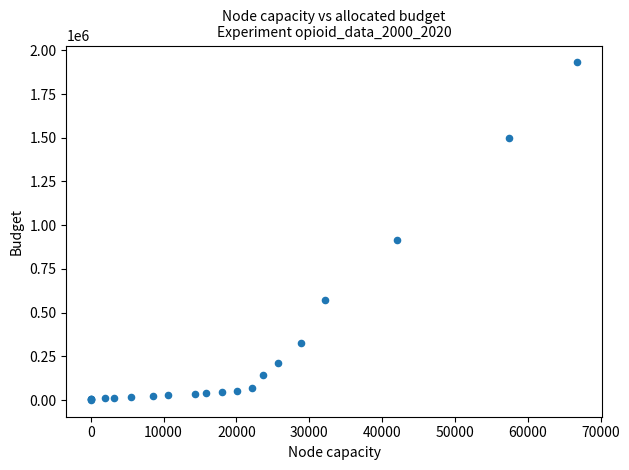

What Y value in the scatter plot is closest to 966126?

916335.8